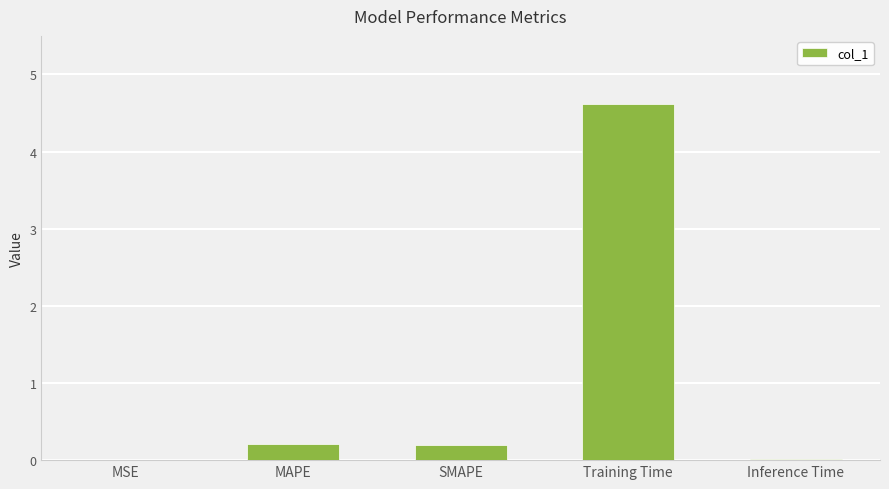

What is the average value?

1.0